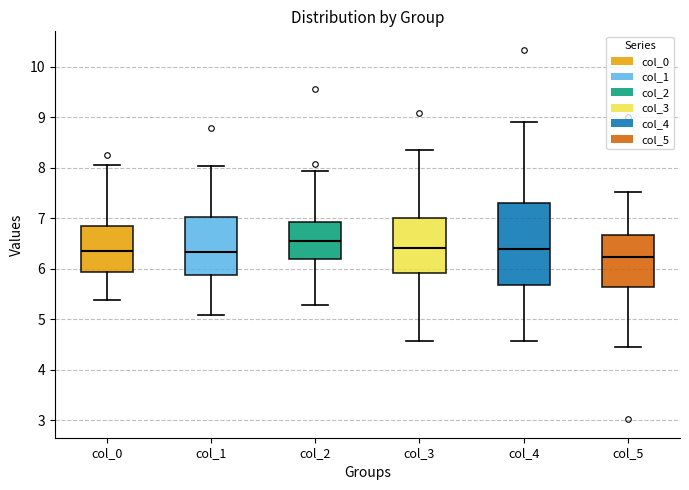

Where is the upper edge of the box for col_5 on the y-axis? The values are not printed on the chart, so give them approximately, as read against the axis.

6.7